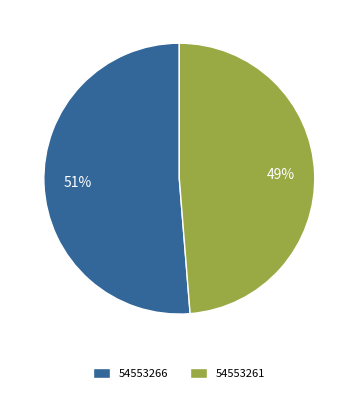

True or false: 54553266 accounts for 51% of the total.

True